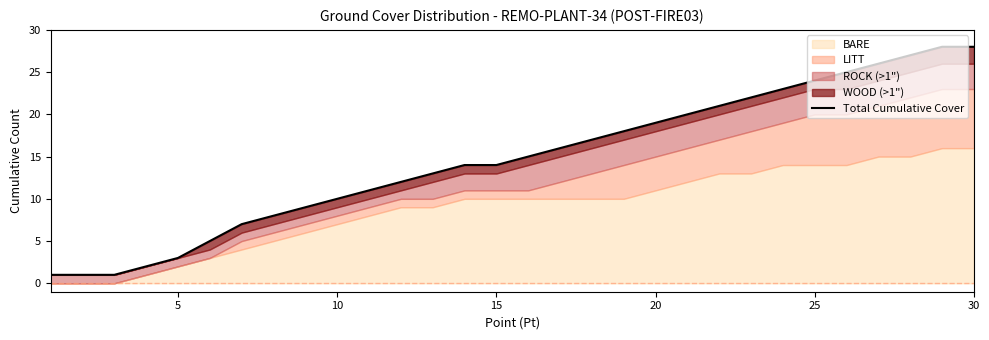

How many values are below 15?

15